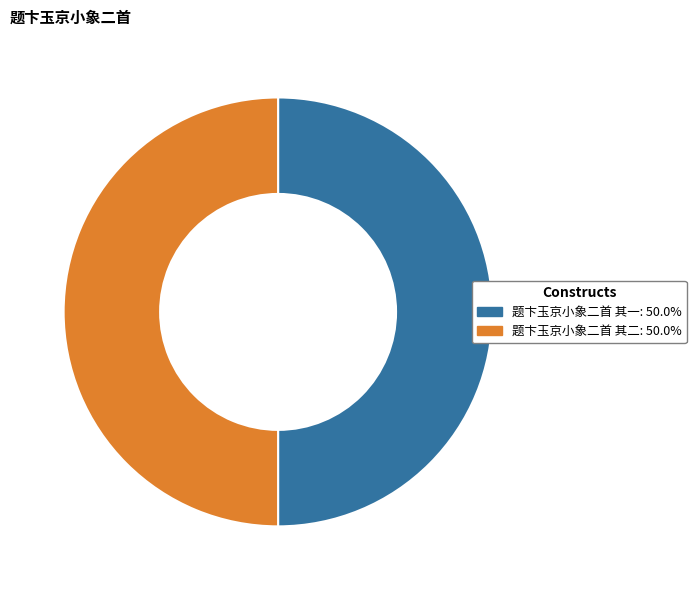

Do 题卞玉京小象二首 其二 and 题卞玉京小象二首 其一 together represent more than half of the pie?

Yes